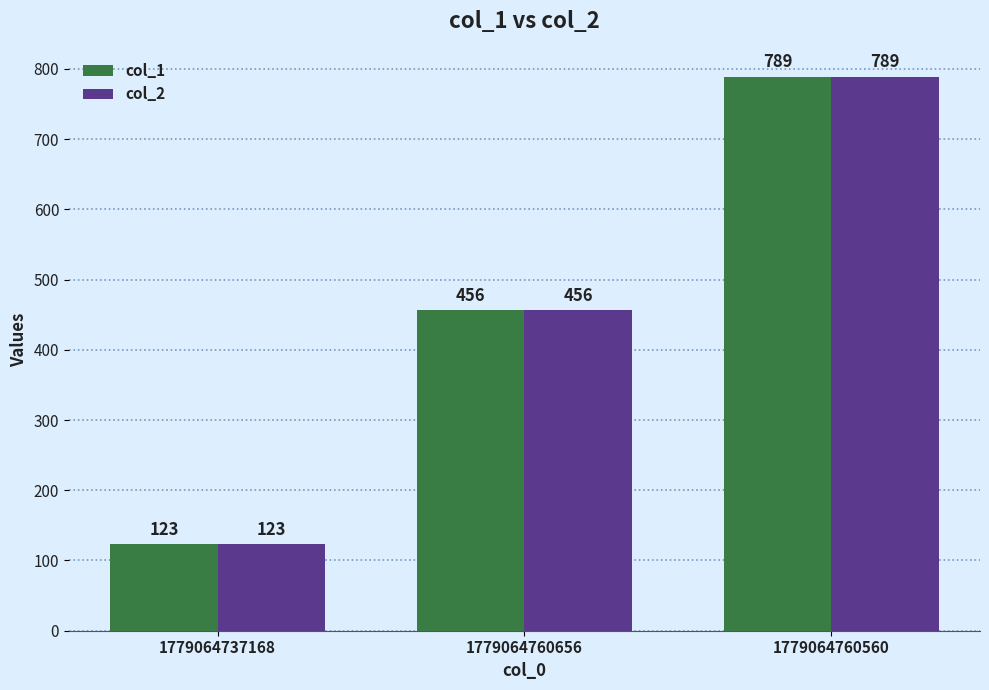

What is the label of the 1st bar from the left?

1779064737168